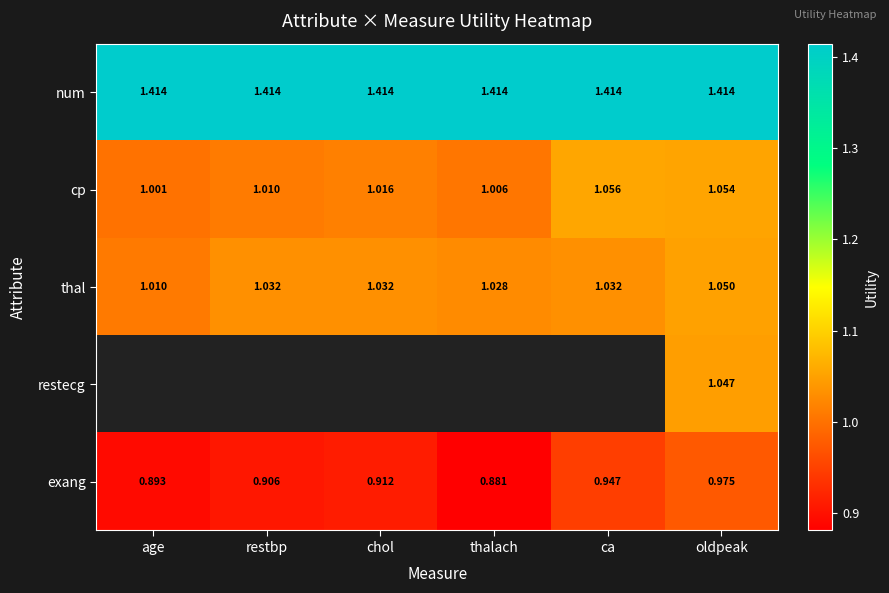

At which label is exang closest to 0?

thalach